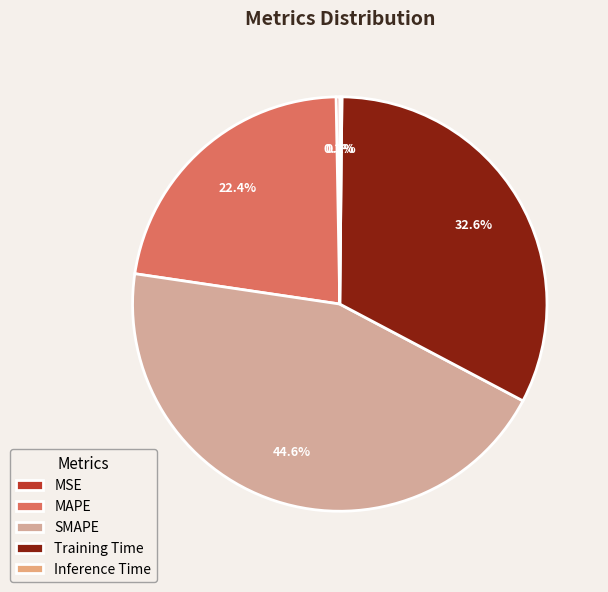

Does Training Time account for over 50% of the chart?

No